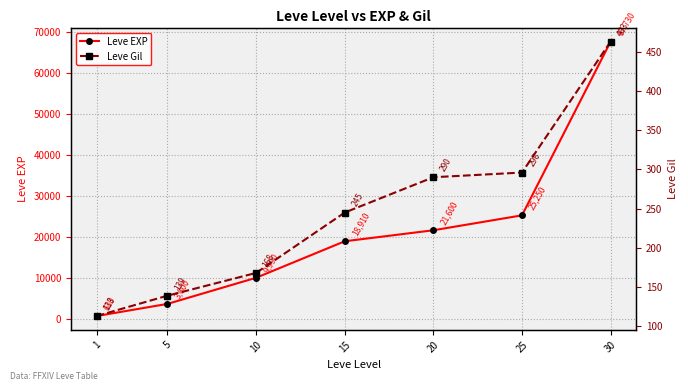

What is the average value of the Leve EXP series?

21101